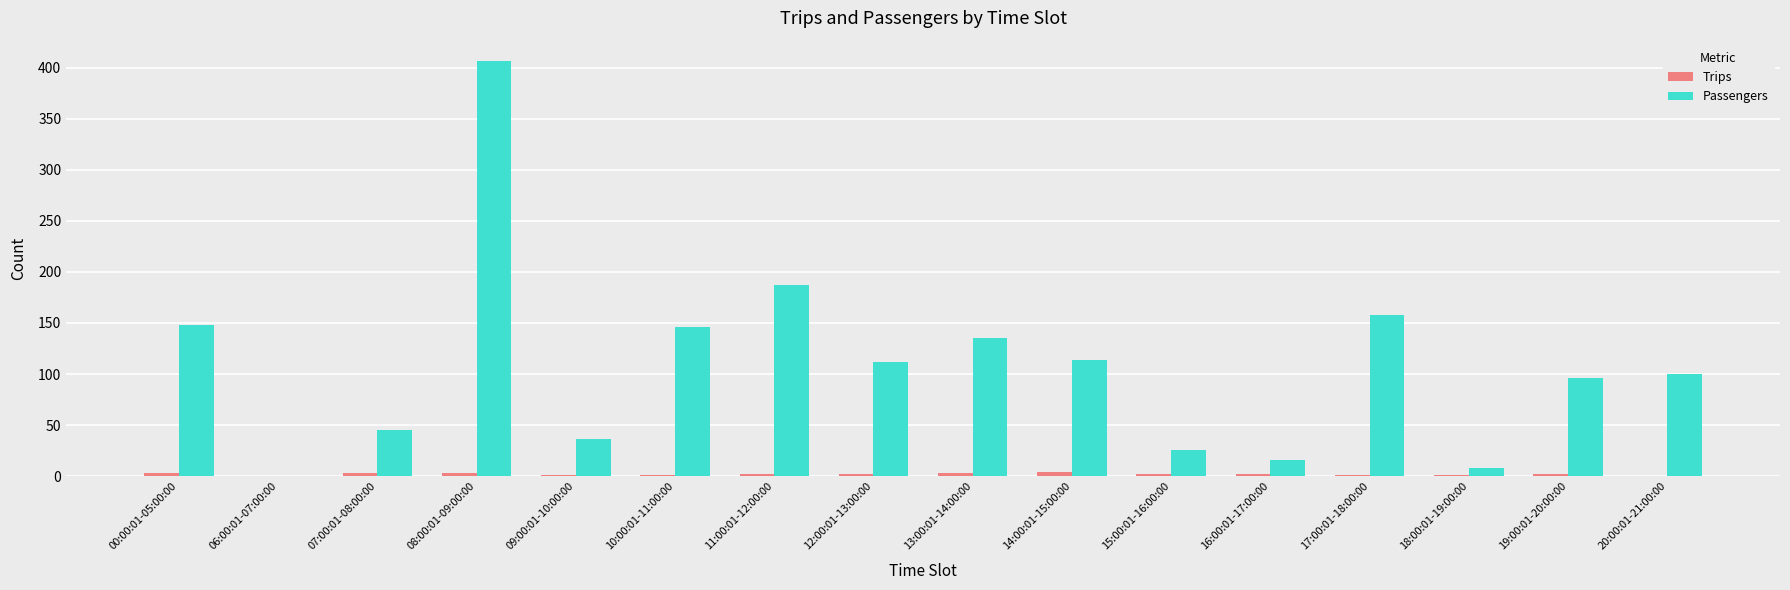

Where is Passengers nearest to the value 203?

11:00:01-12:00:00